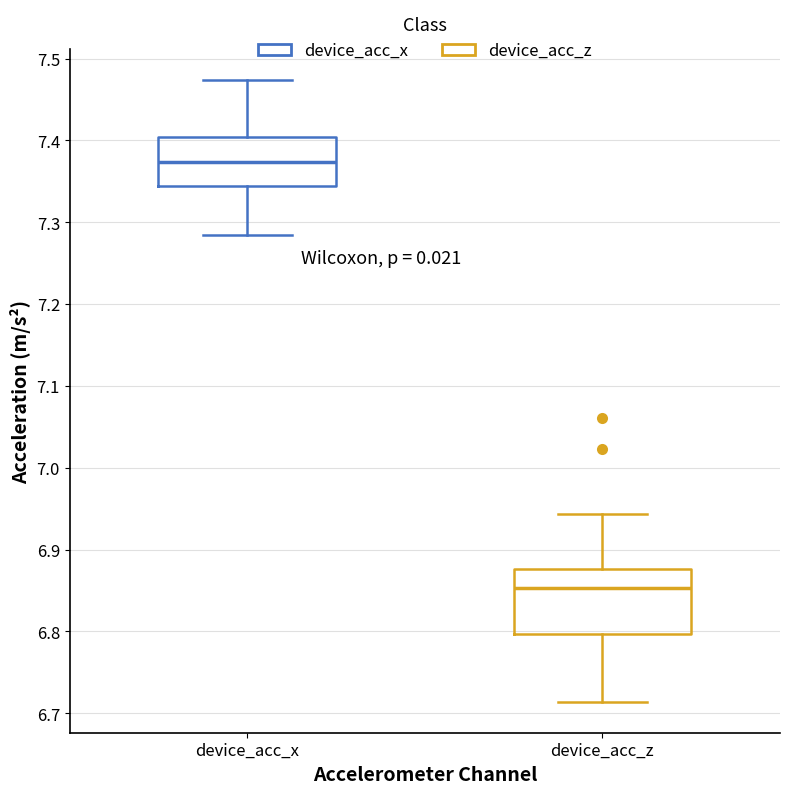

Reading left to right, transcribe this box plot: for each box, give where its median line is, the range the box spans, and where its two whiskers end, as read against the y-axis. The values are not printed on the chart, so give them approximately, as read against the axis.

device_acc_x: median 7.37, box 7.34 to 7.40, whiskers 7.28 to 7.47
device_acc_z: median 6.85, box 6.80 to 6.88, whiskers 6.71 to 6.94